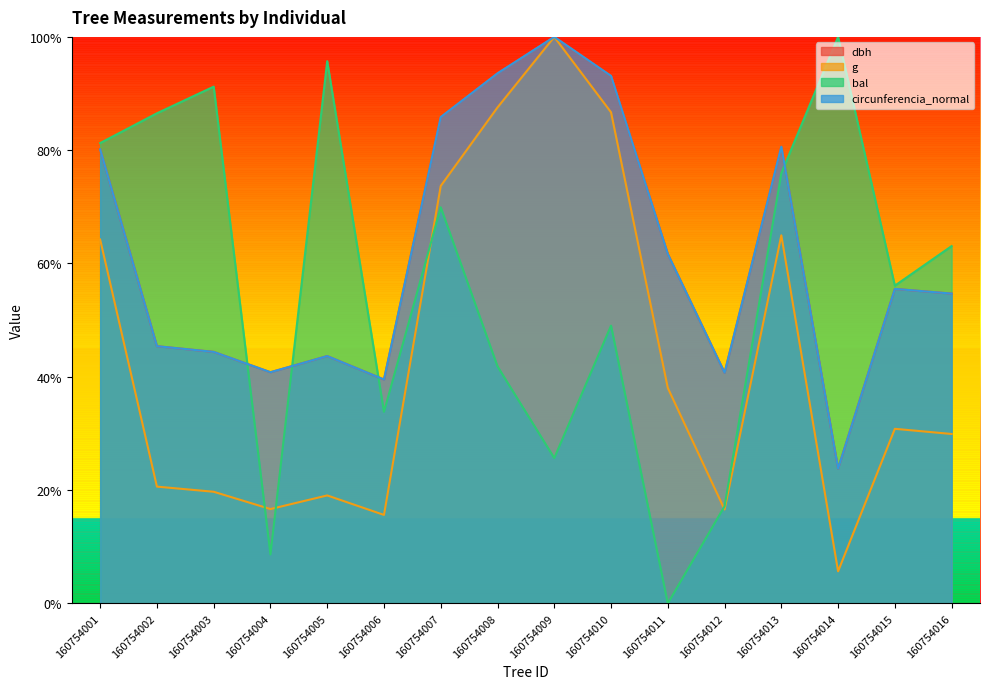

What is the maximum value shown in the chart?

1.0